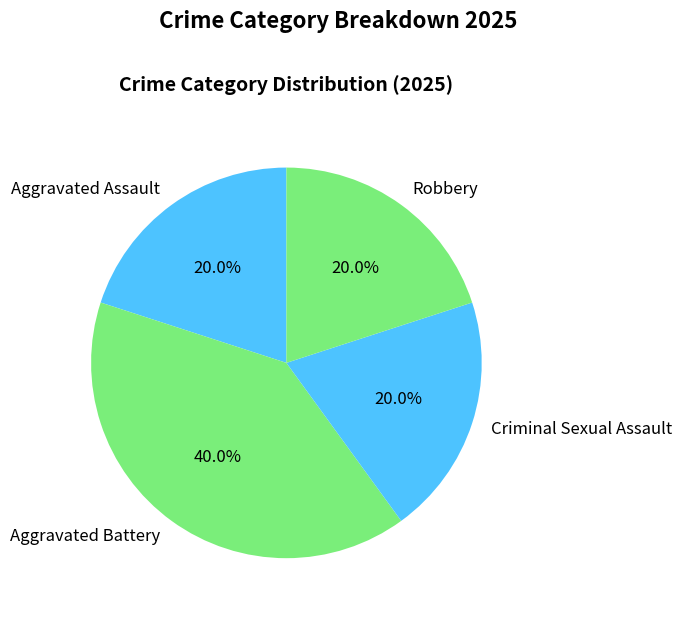

Count the number of slices in the pie.

4